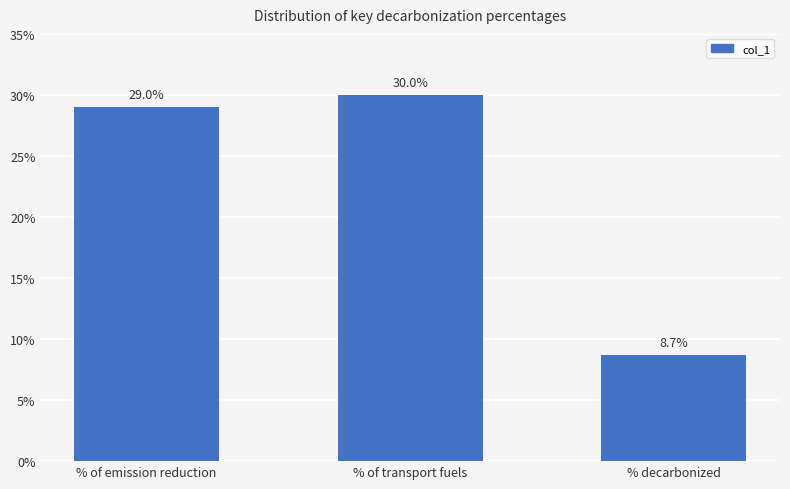

List the labels in order of value, largest first.

% of transport fuels, % of emission reduction, % decarbonized